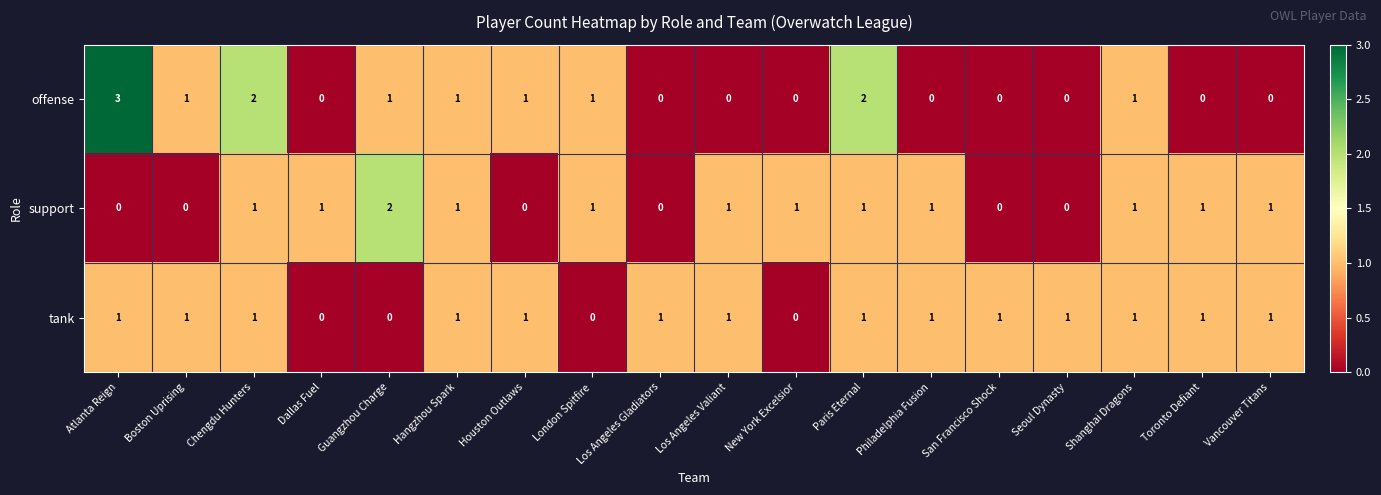

What is the total value across all series at Paris Eternal?

4